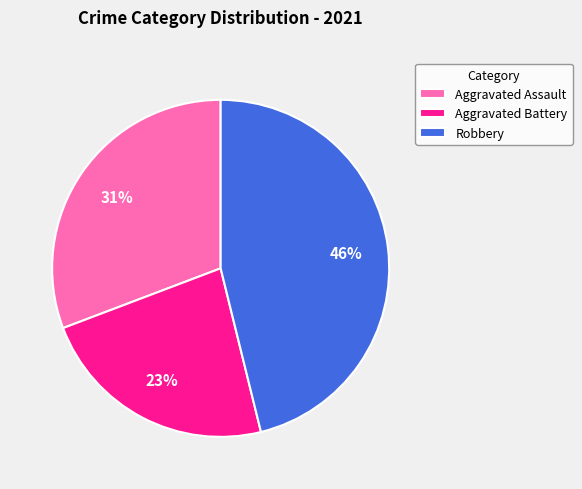

To the nearest percent, what percentage of the pie is Aggravated Battery?

23%